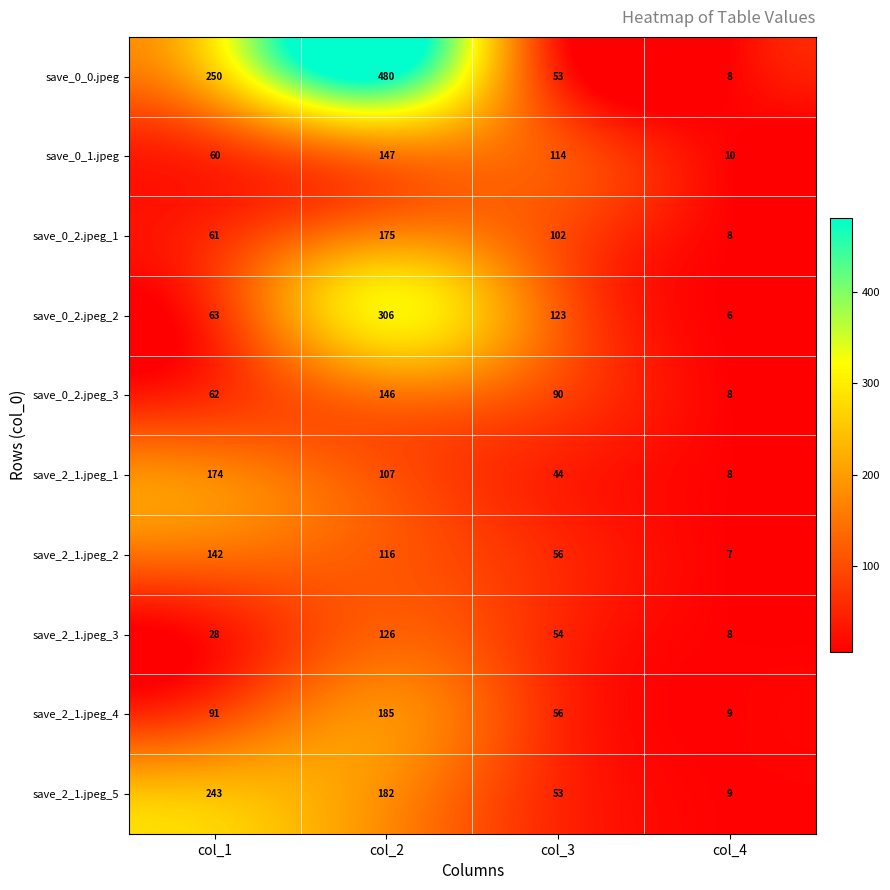

Which label corresponds to the smallest value in the chart?

col_4